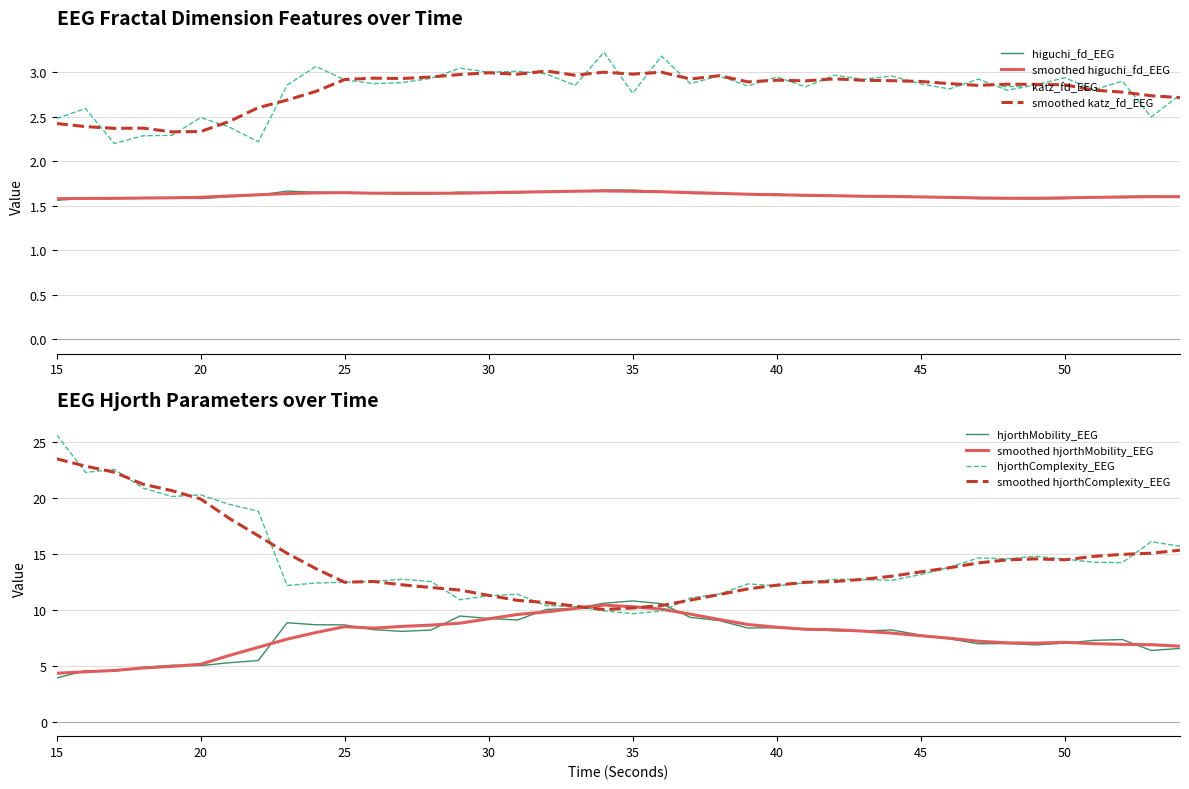

Does the chart display data point markers on the line(s)?

No